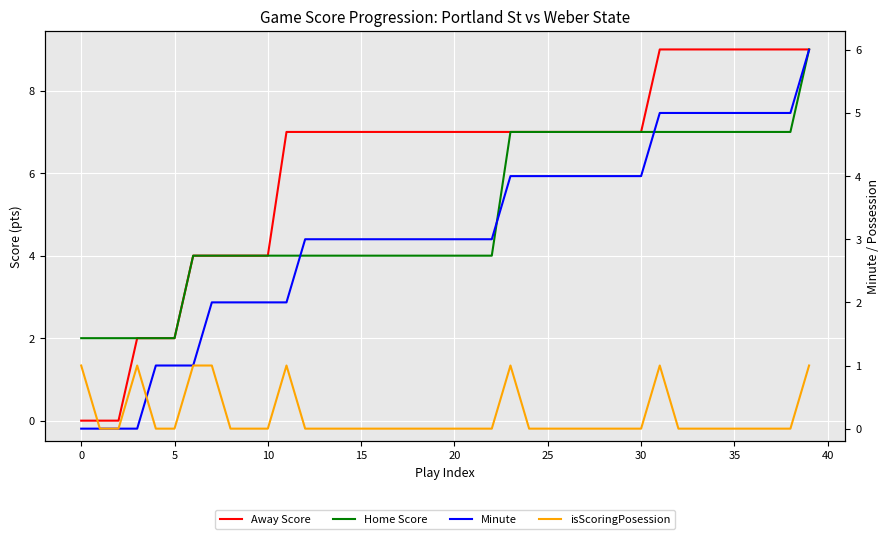

True or false: Home Score and Away Score intersect in this chart.

False